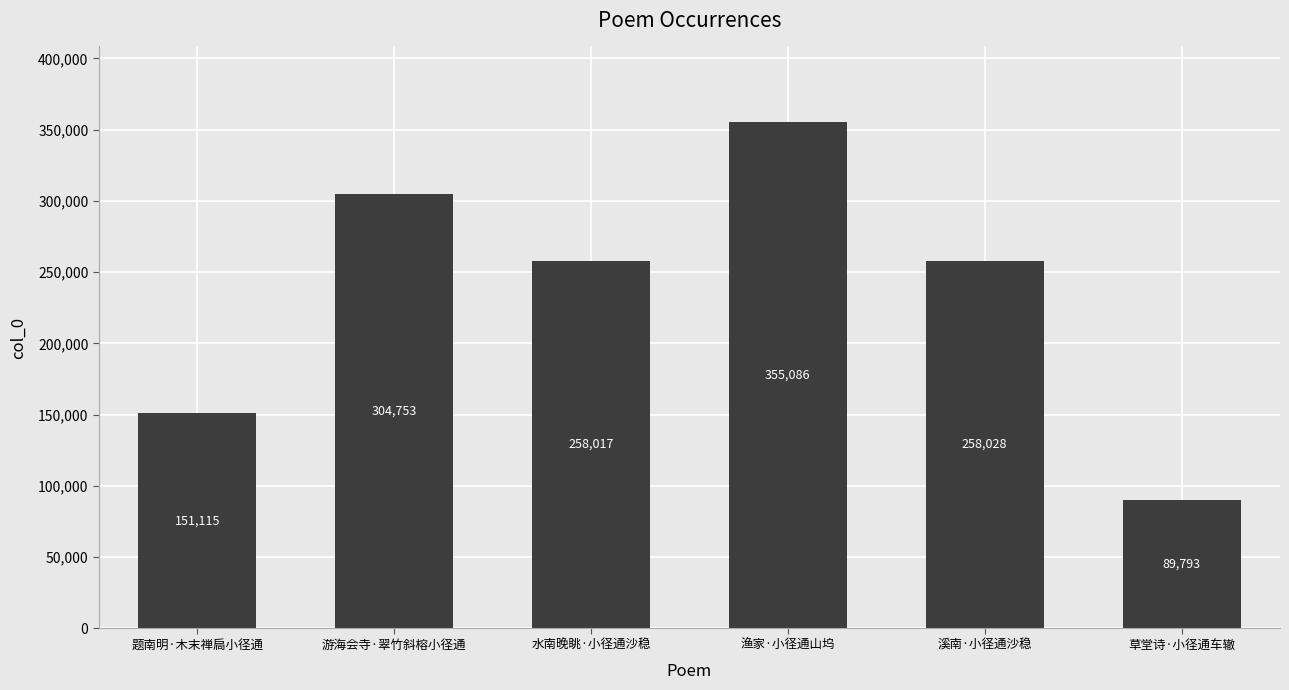

What is the change in value from 游海会寺·翠竹斜榕小径通 to 草堂诗·小径通车辙?

-214960